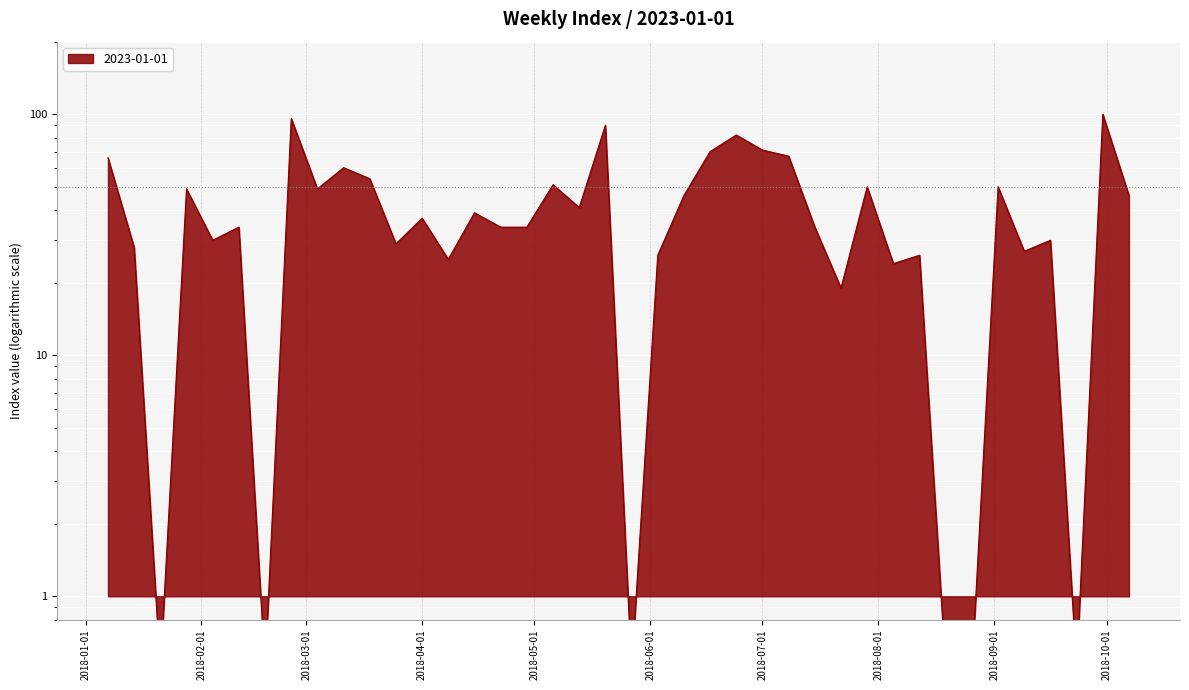

What is the label of the 14th point from the left?

2018-04-08